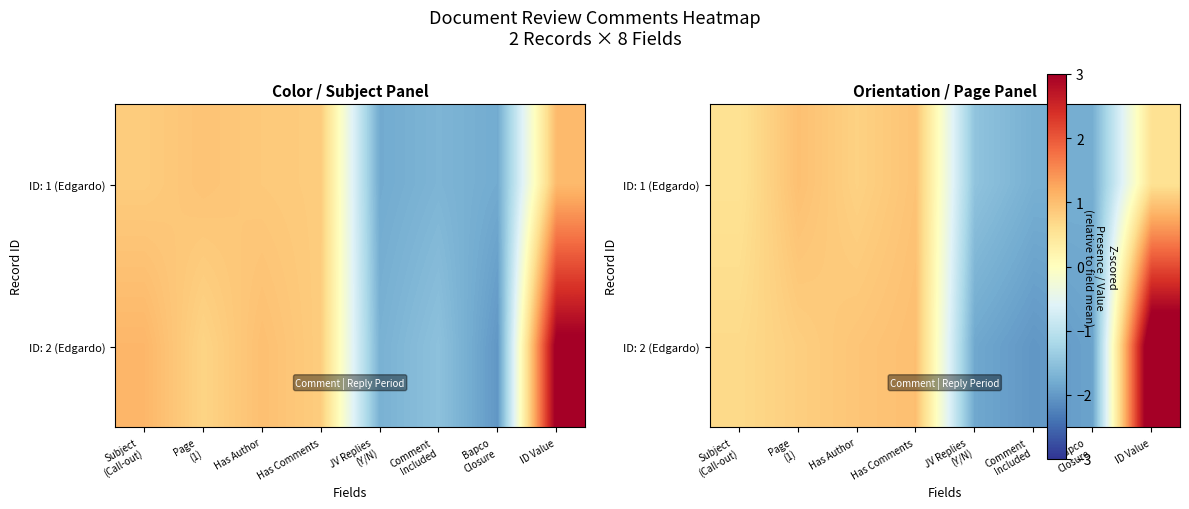

Reading right to left, extract all data points from this chart.

row_0: 0.5	-1.8	-1.7	-1.5	0.9	0.8	1.0	0.5
row_1: 3.6	-1.9	-2.0	-1.8	1.0	0.9	0.8	0.7